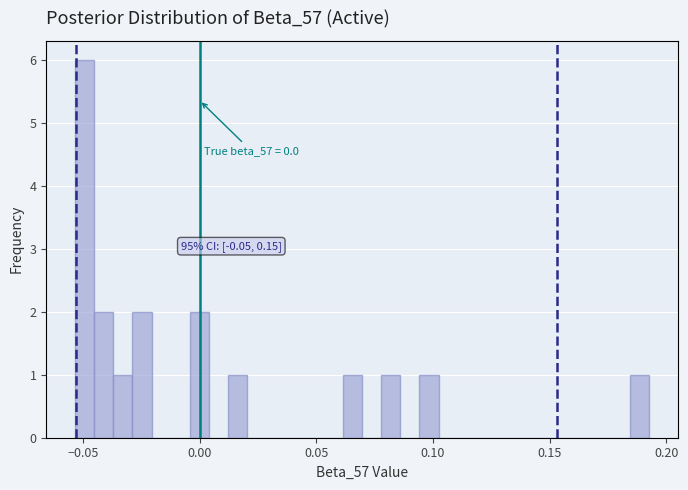

Read against the x-axis, roughly where is the centre of the tallest bar?

-0.050